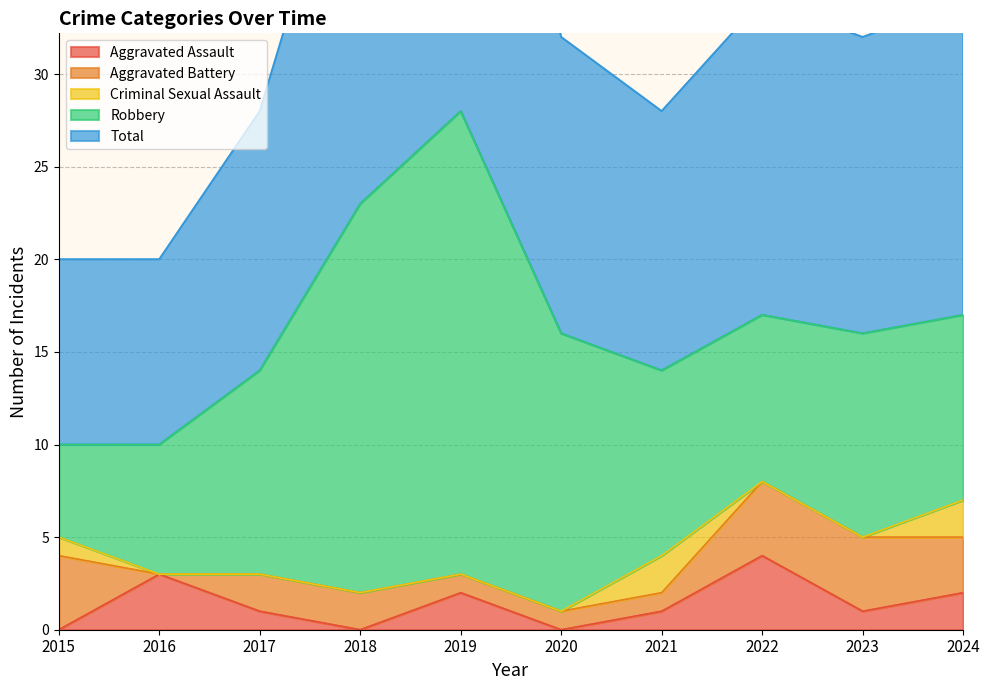

Rank the series by their maximum value, from lowest to highest.

Criminal Sexual Assault, Aggravated Assault, Aggravated Battery, Robbery, Total